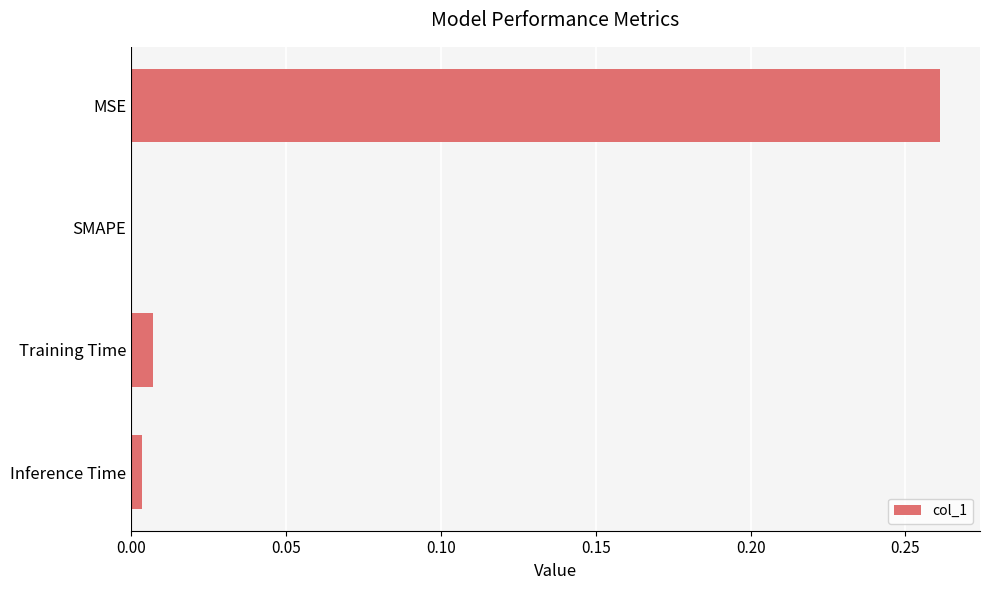

What is the change in value from MSE to Training Time?

-0.3